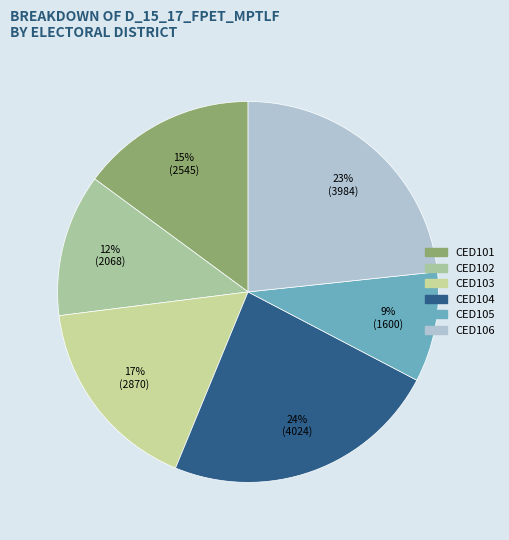

Count the number of slices in the pie.

6